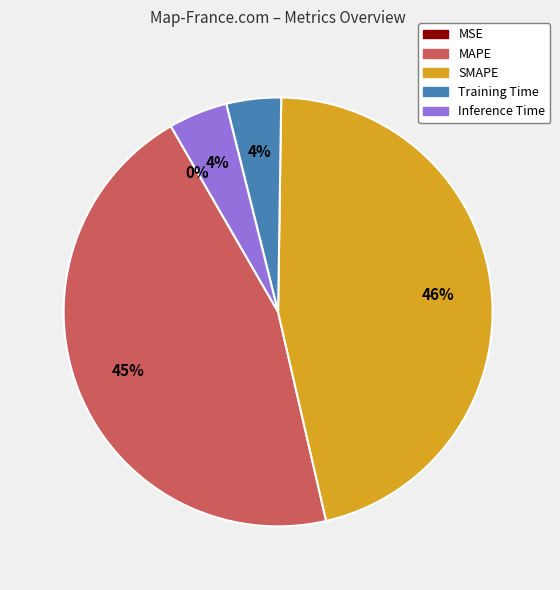

Which category has the biggest portion of the pie?

SMAPE